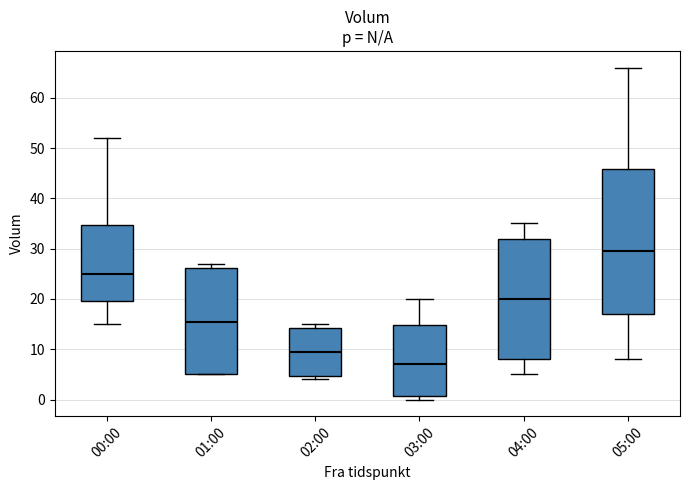

Which box has the highest median line?

05:00